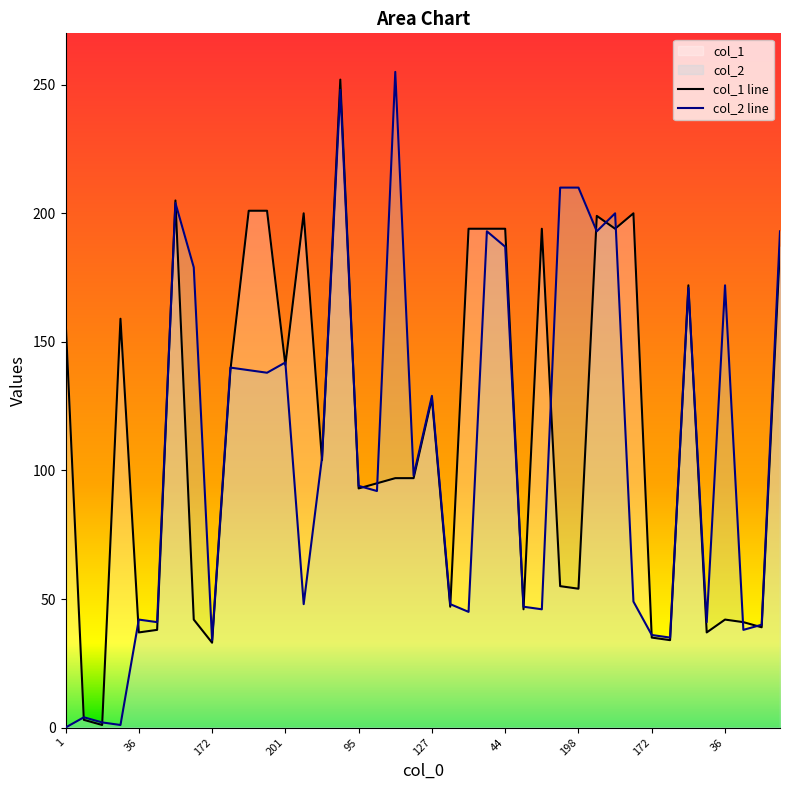

Which category has the lowest value in the col_2 series?

1